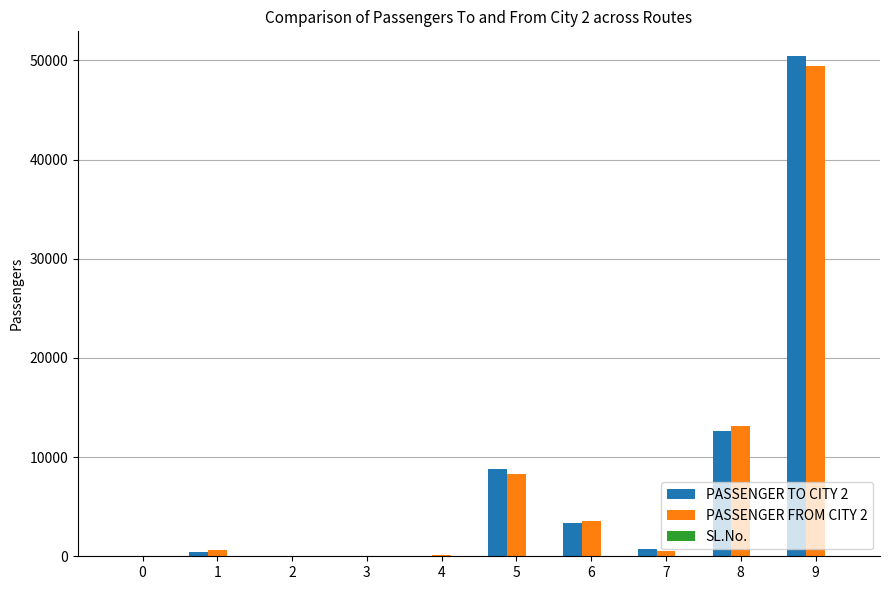

At which category is the sum across all series the highest?

9